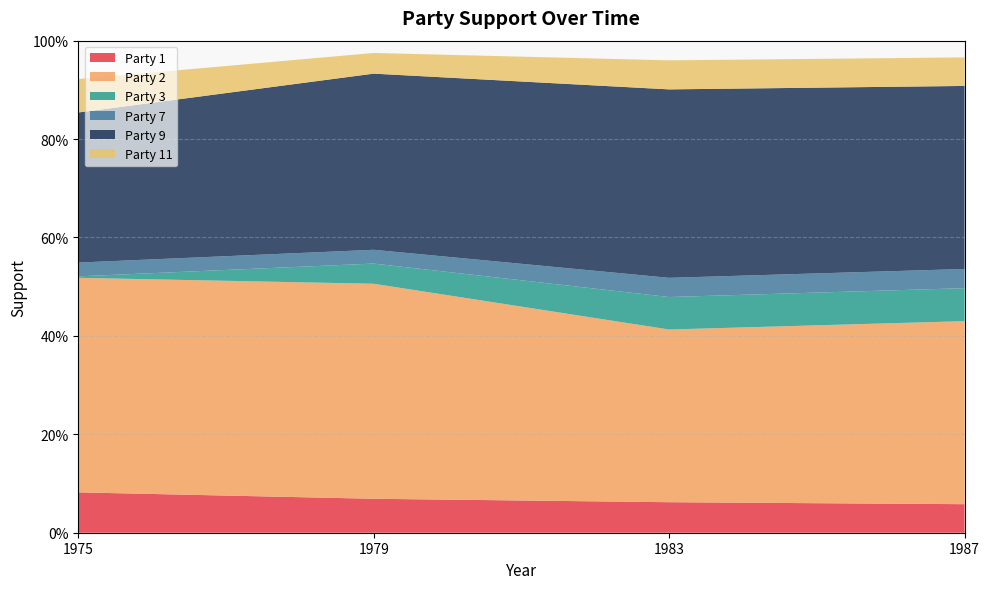

Reading left to right, extract all data points from this chart.

Party 1: 0.1	0.1	0.1	0.1
Party 2: 0.4	0.4	0.4	0.4
Party 3: 0.0	0.0	0.1	0.1
Party 7: 0.0	0.0	0.0	0.0
Party 9: 0.3	0.4	0.4	0.4
Party 11: 0.1	0.0	0.1	0.1